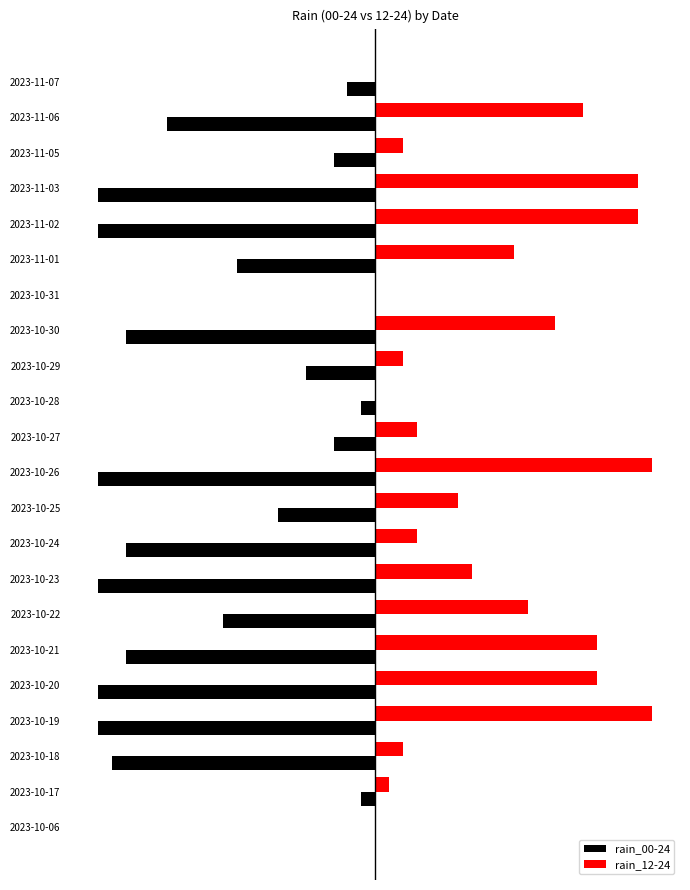

What are all the series names shown in the legend?

rain_00-24, rain_12-24